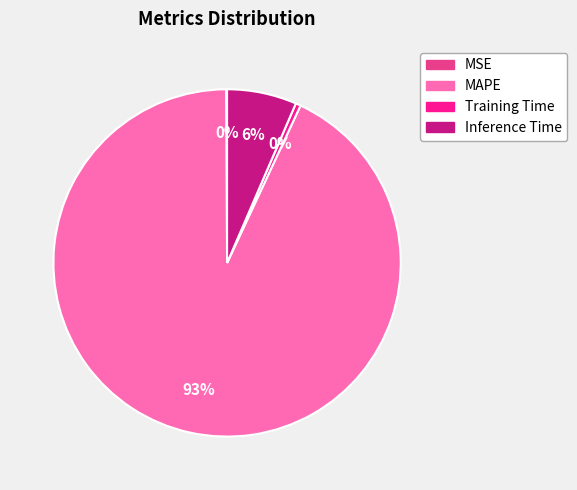

The Inference Time slice represents 20% of the pie. True or false?

False